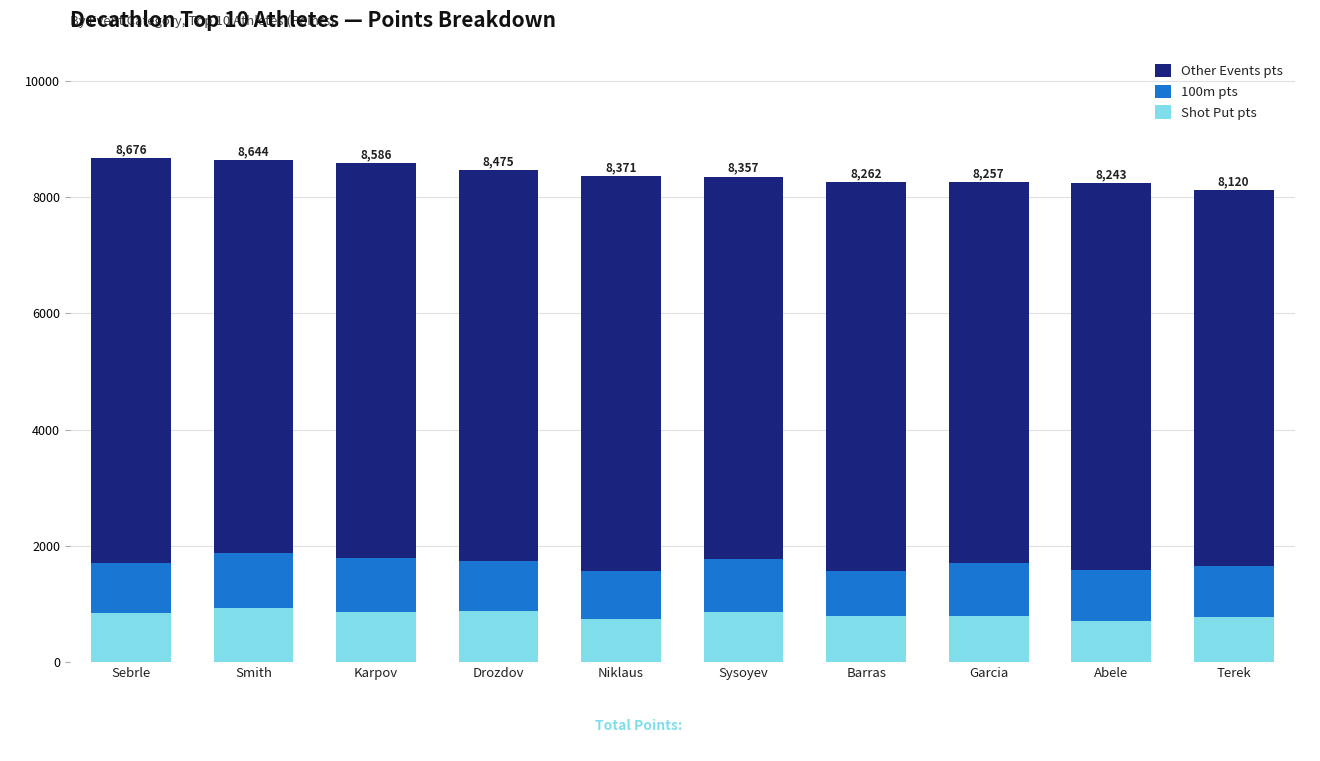

What is the value of the Shot Put pts bar at the 10th from the left?

778